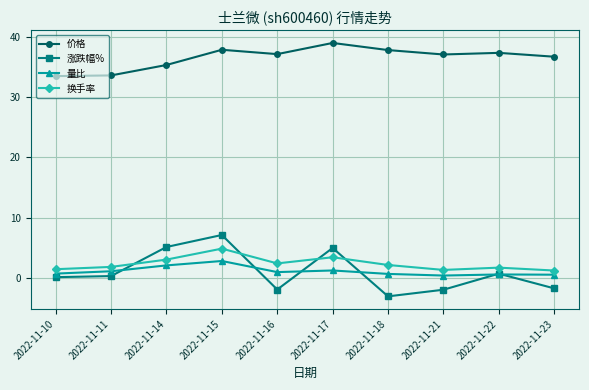

What value does the 涨跌幅% series have at 2022-11-16?

-1.9